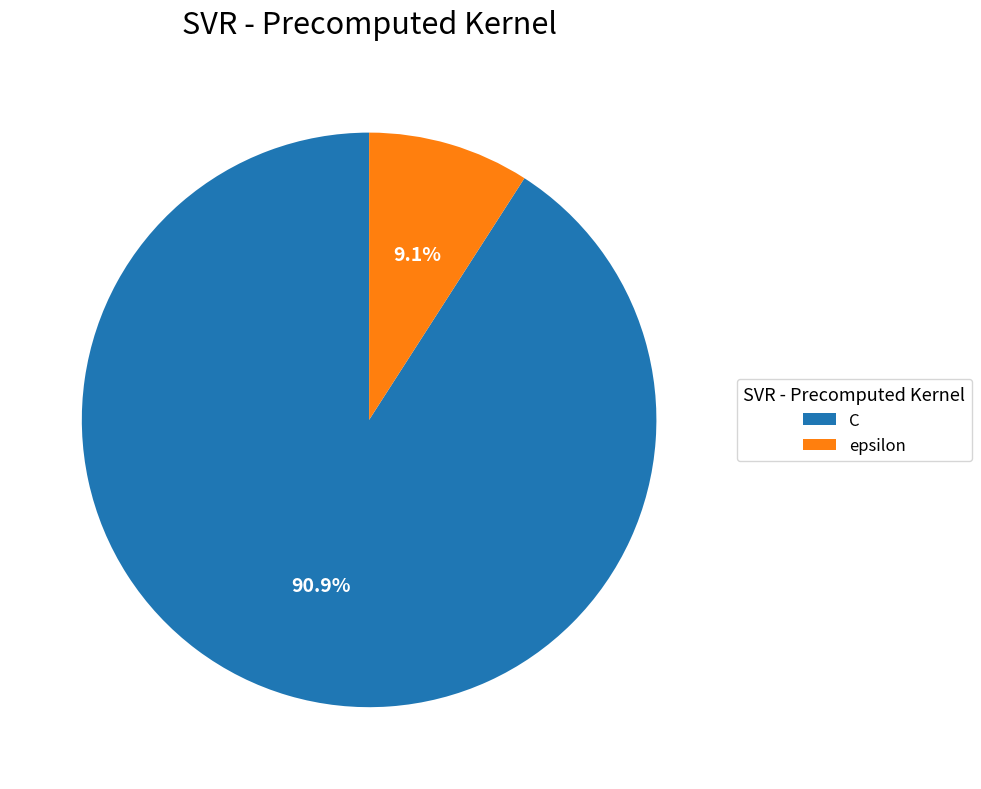

To the nearest percent, what percentage of the pie is epsilon?

9%